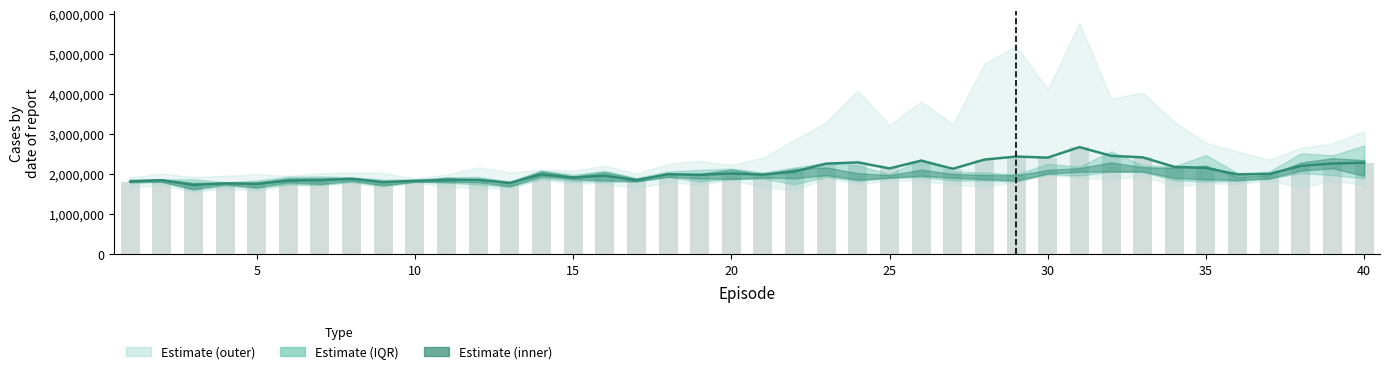

How many data points in Bar are above 2?

21